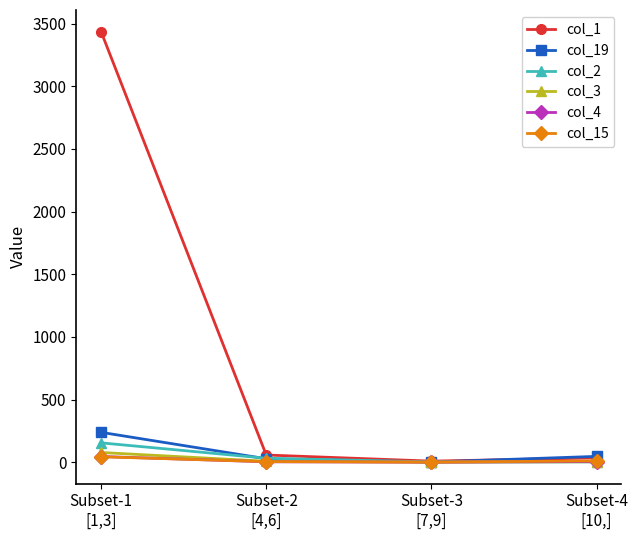

The value of col_4 at Subset-3
[7,9] is 0. True or false?

True